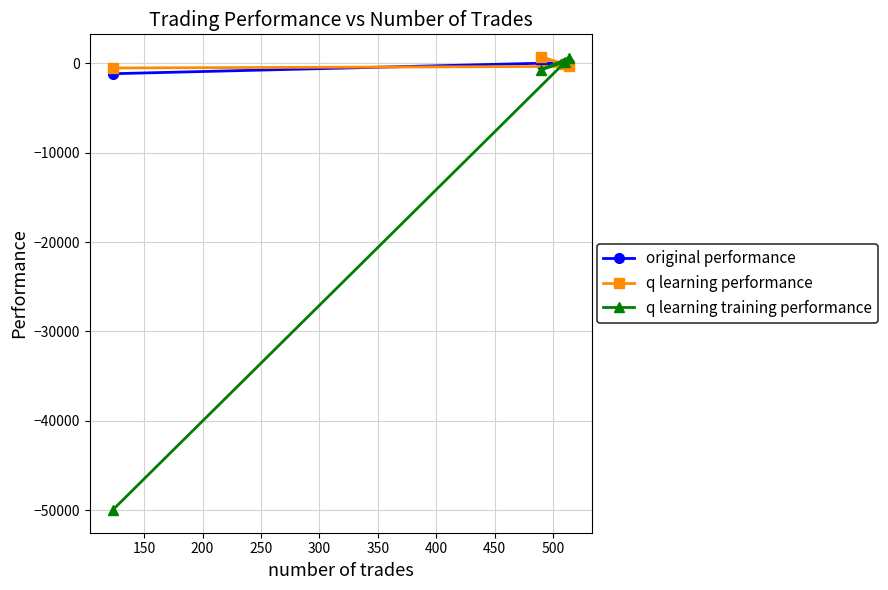

What is the minimum value shown in the chart?

-50000.0